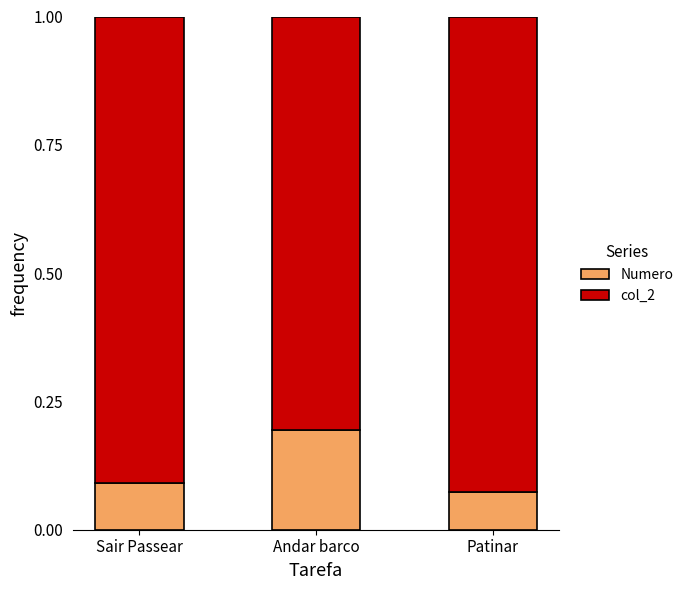

Count the Numero values in the range 0 to 1.

3